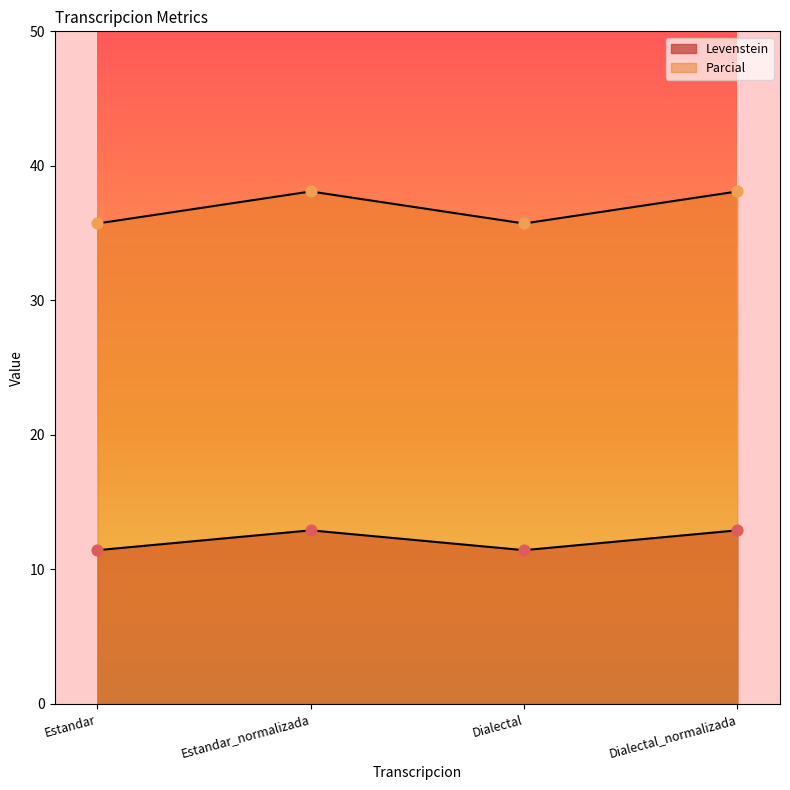

Which series reaches the minimum Y coordinate?

Levenstein